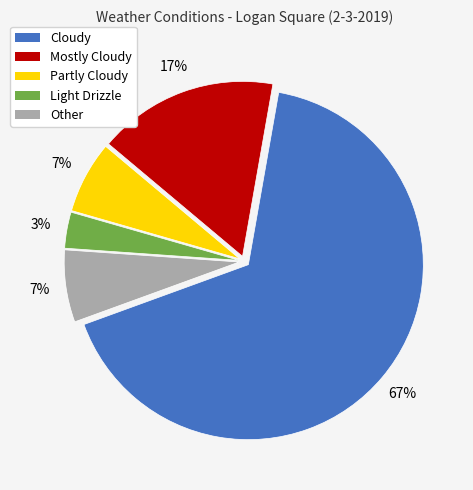

Combined, do Other and Mostly Cloudy account for over 50%?

No